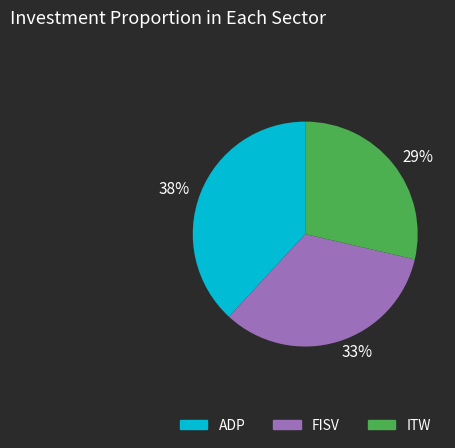

Is FISV the majority of the pie?

No